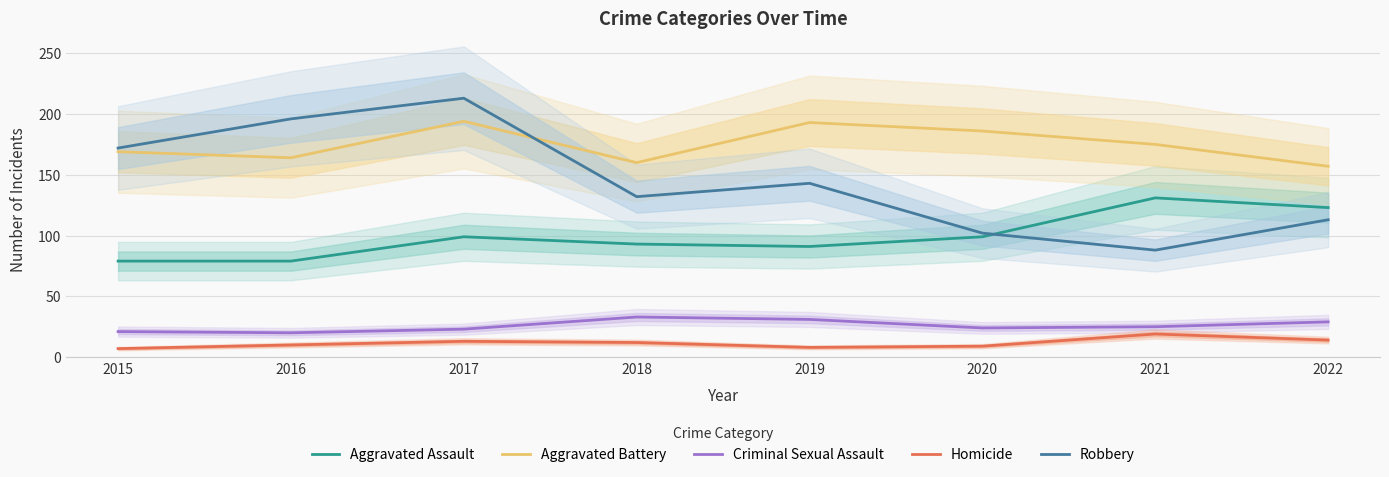

How many interior local peaks does the Aggravated Assault series have?

2